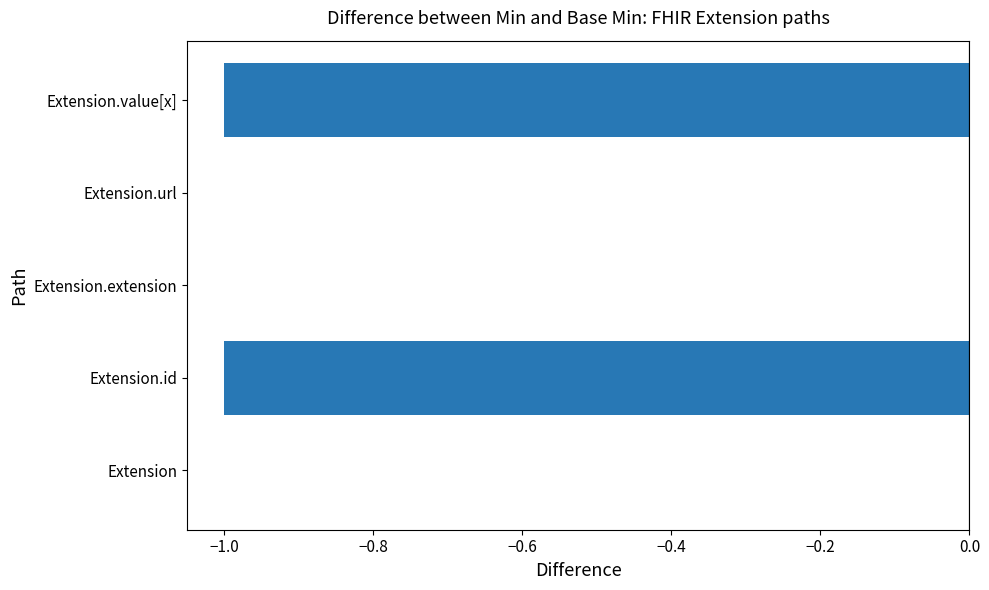

True or false: the data shows -1 at Extension.value[x].

True